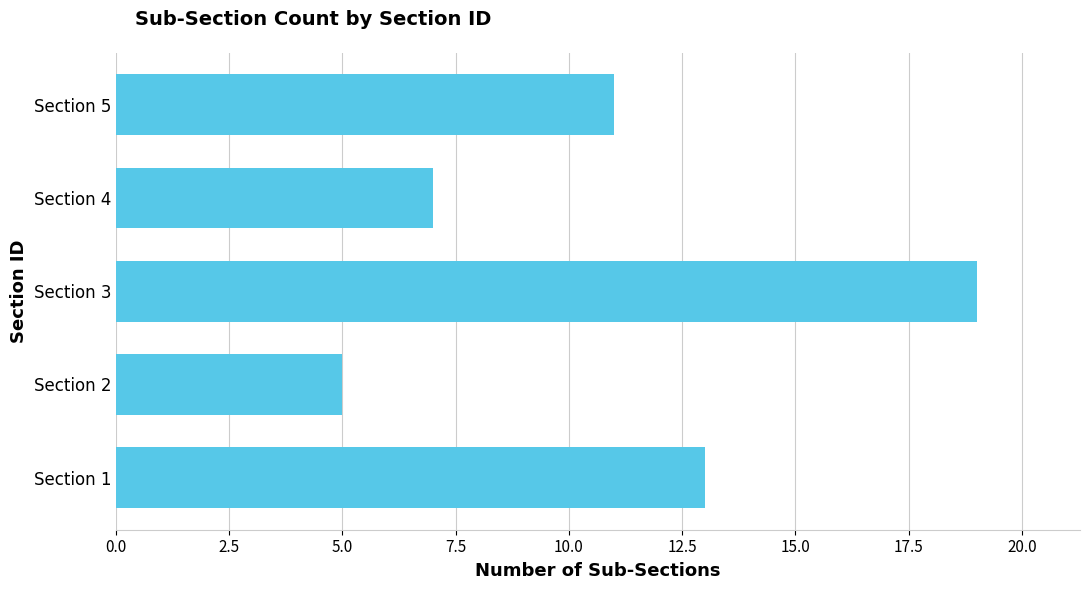

How many values are between 7 and 13?

3